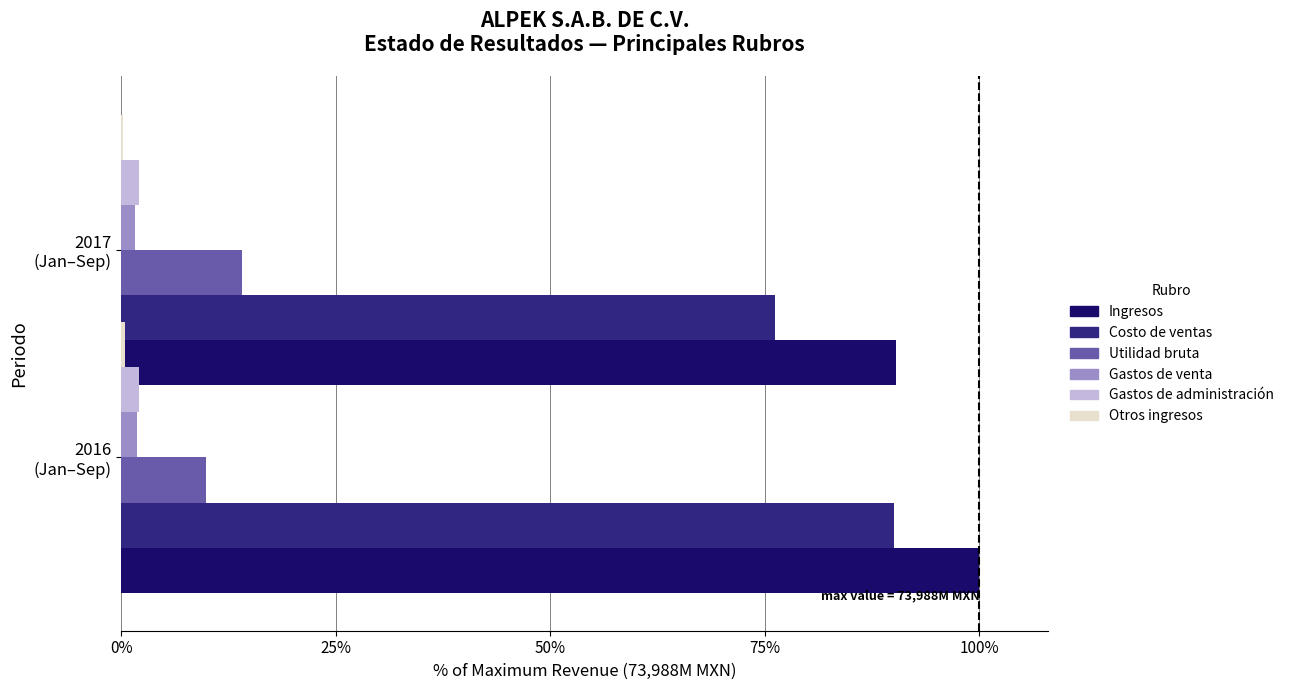

How many categories are shown in the chart?

2